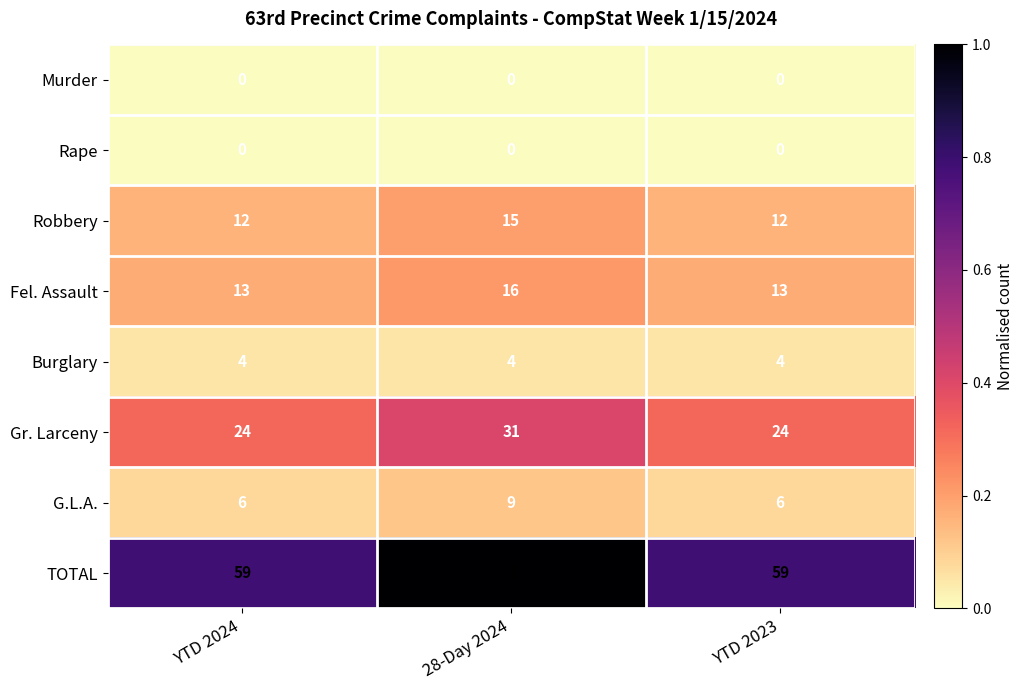

Is it true that Murder equals 0 at 28-Day 2024?

True